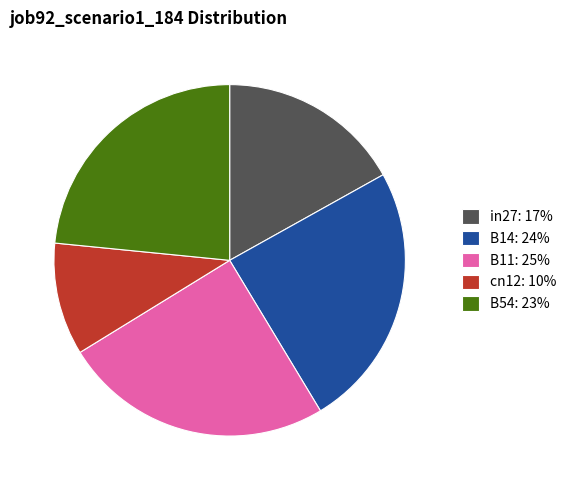

True or false: in27: 17% accounts for 17% of the total.

True